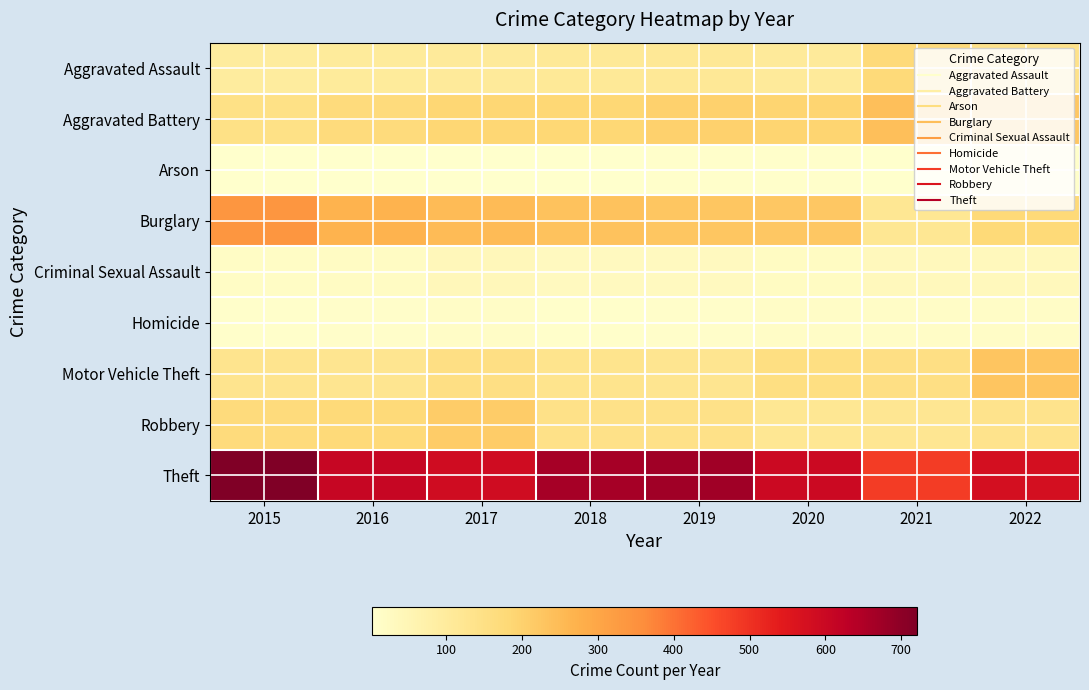

Which category has the lowest value across all series?

2016